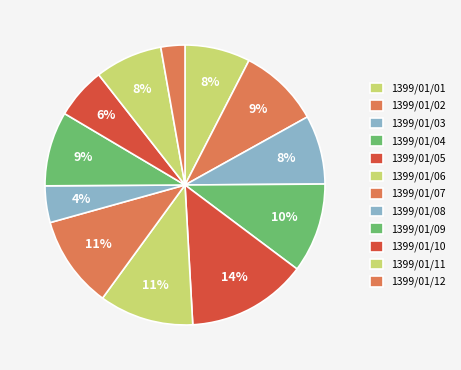

How many segments does this pie chart have?

12